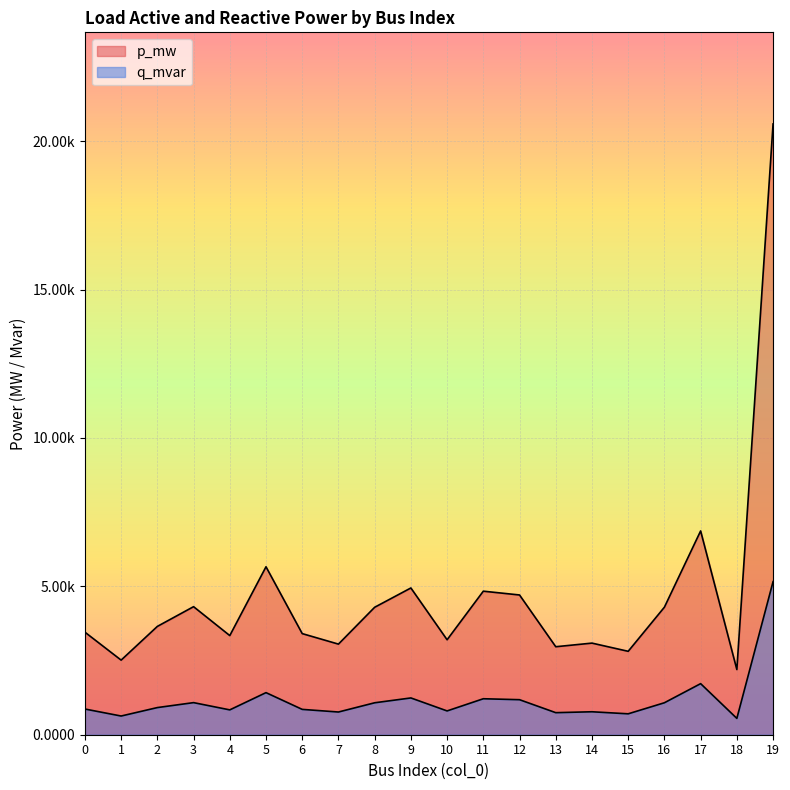

The q_mvar series shows 0.0 at 9. True or false?

True